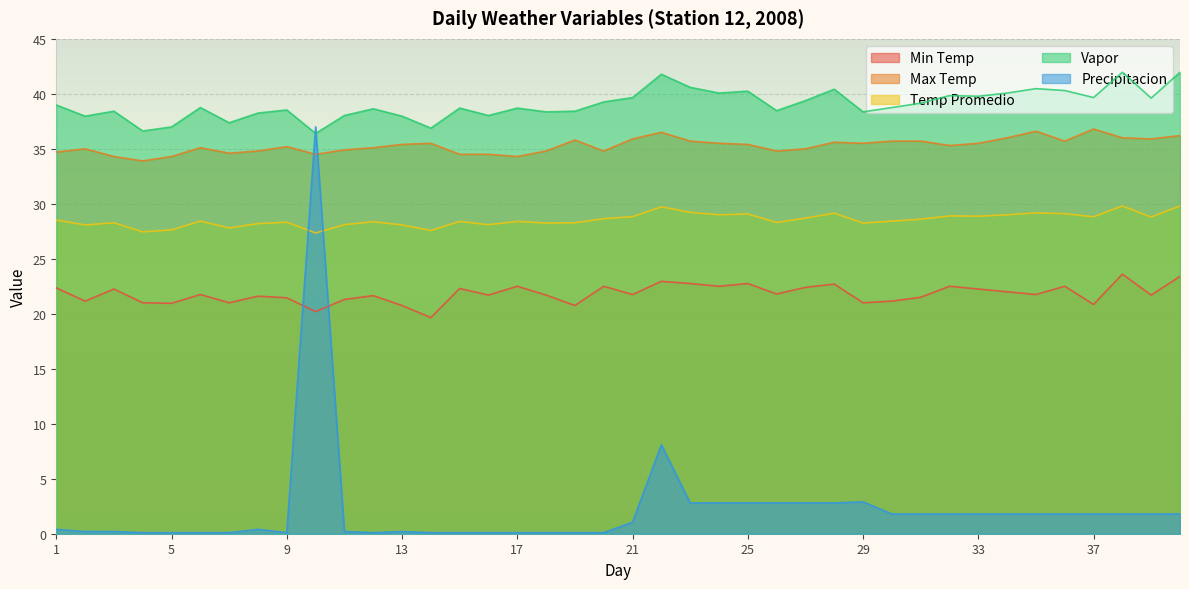

What is the value of the Min Temp point at the 4th from the left?

21.0